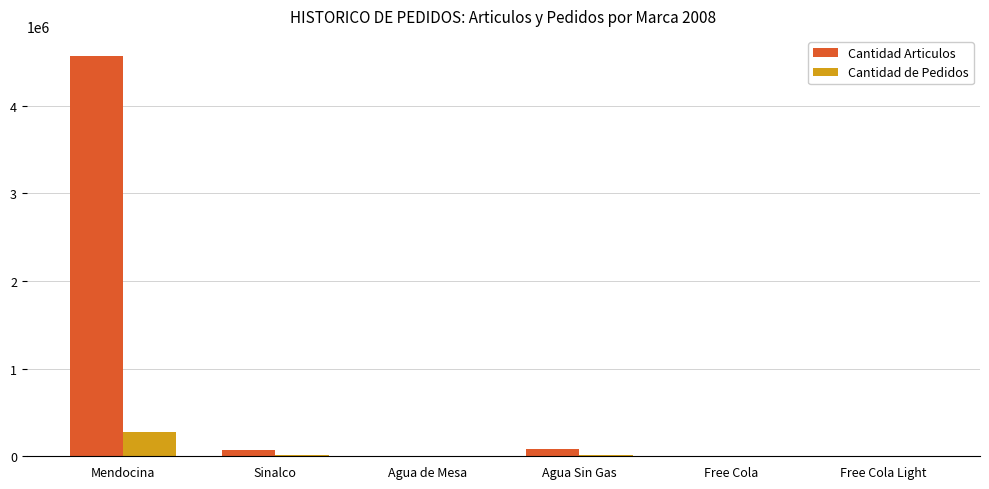

Count the number of data series in this chart.

2